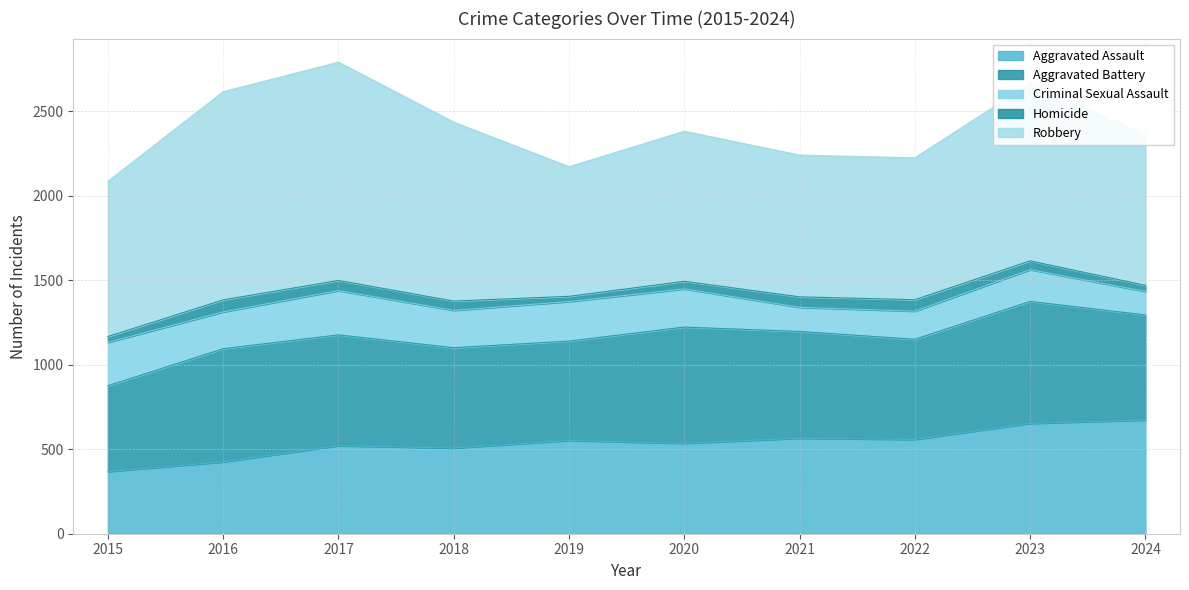

What is the total value across all series at 2017?

2791